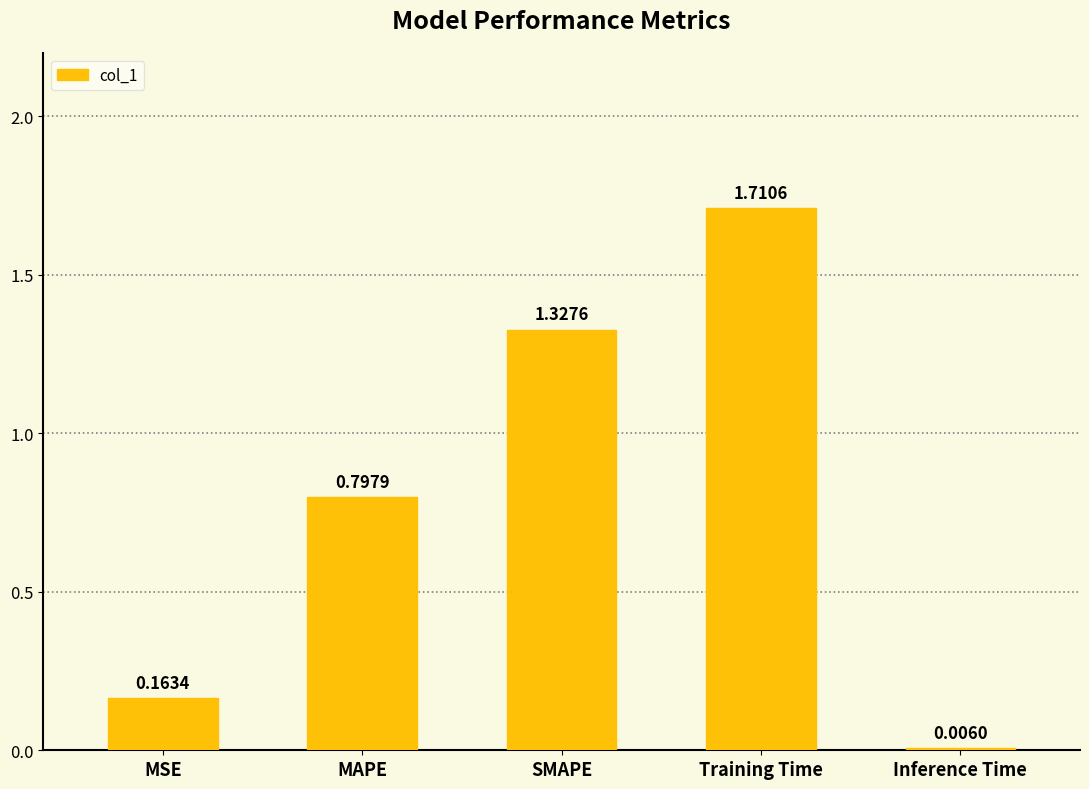

At which label is the value closest to 0?

Inference Time